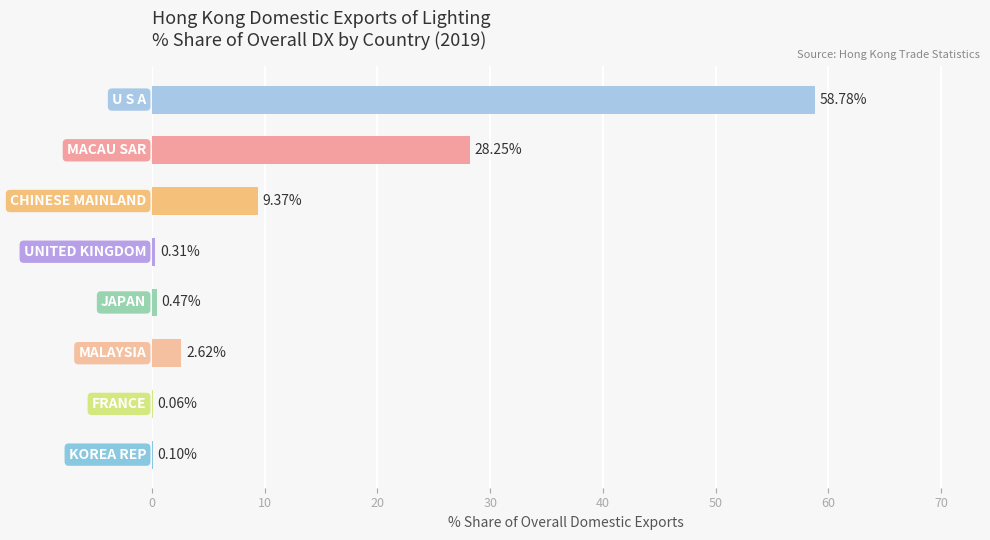

What is the sum of all values?

100.0